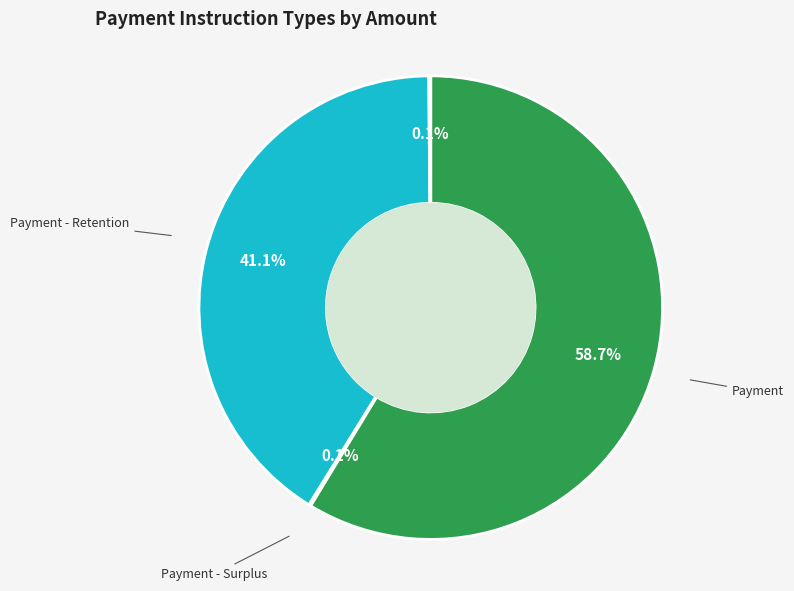

Which category accounts for the majority?

Payment